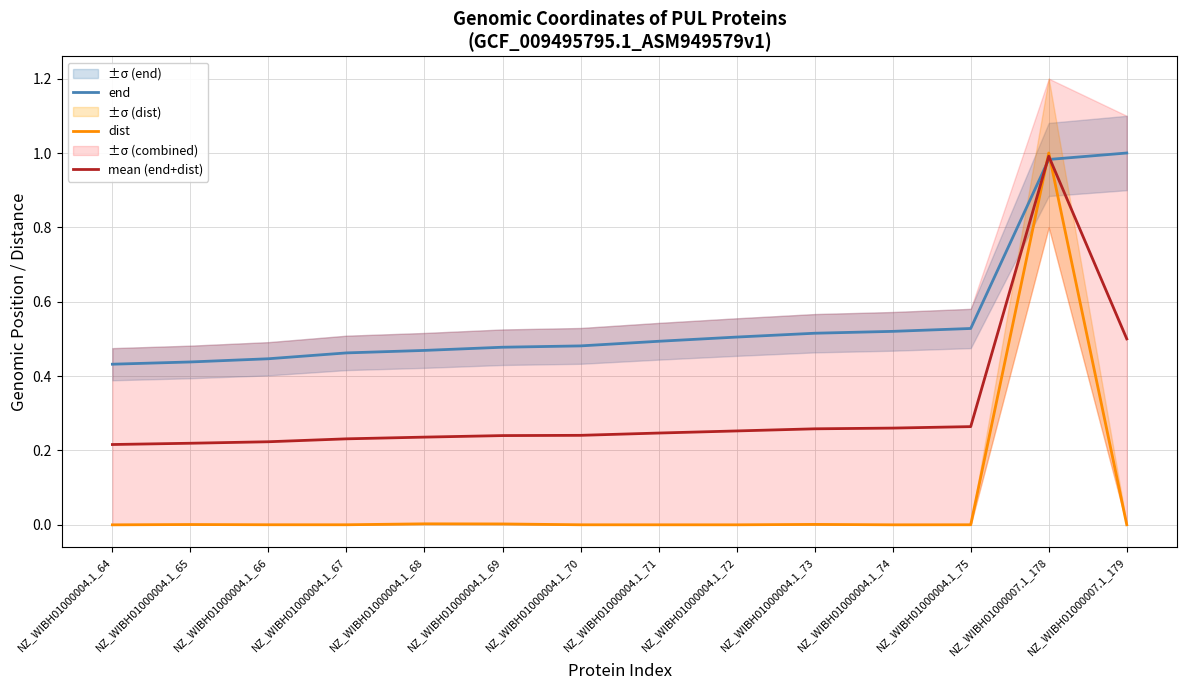

Where do mean (end+dist) and end first cross each other?

NZ_WIBH01000004.1_75 and NZ_WIBH01000007.1_178